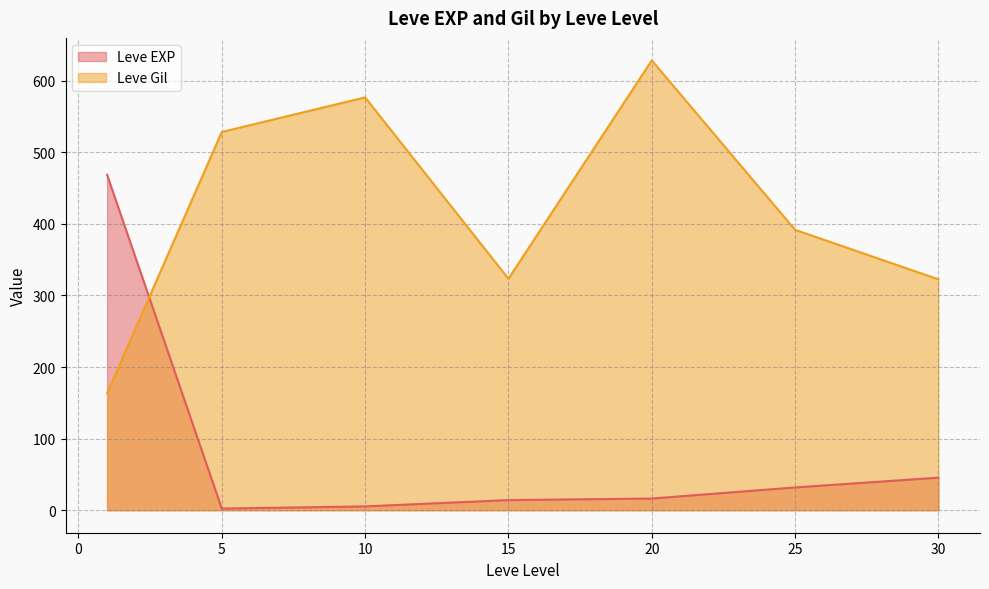

Where does the Leve EXP series first go above 17?

1